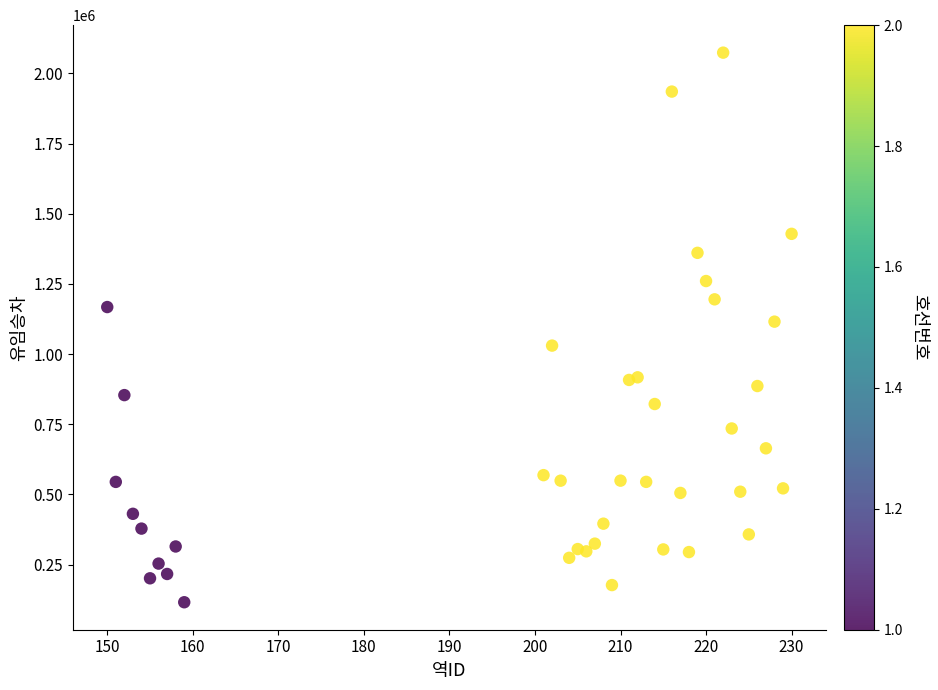

What is the range of Y values (max minus min)?

1957575